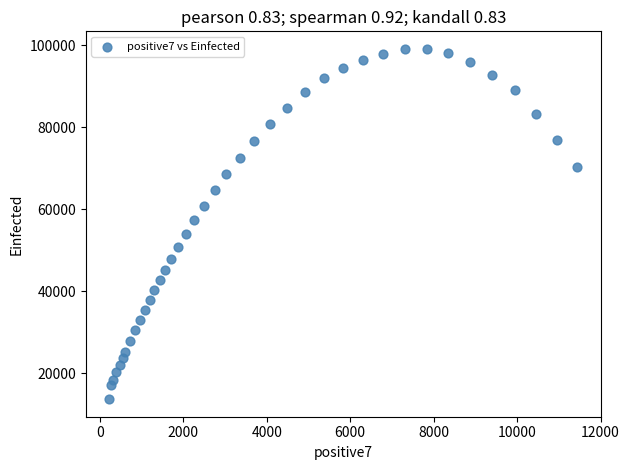

What is the range of X values (max minus min)?

11214.6